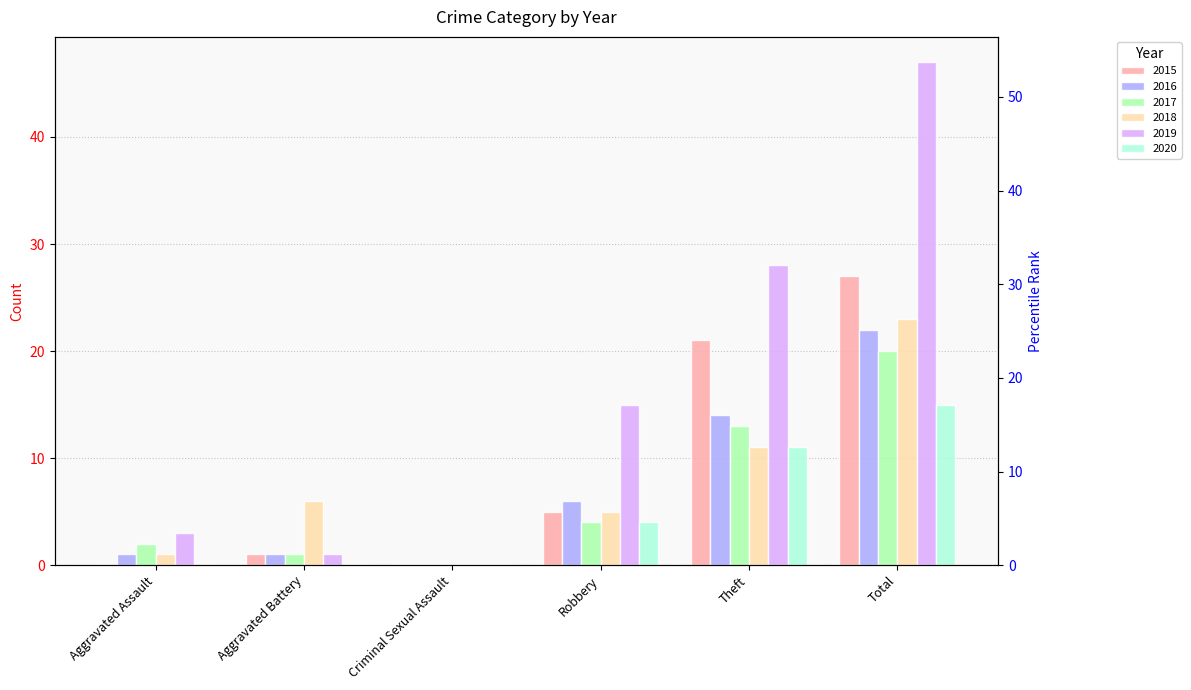

Which series has the largest total across all categories?

2019